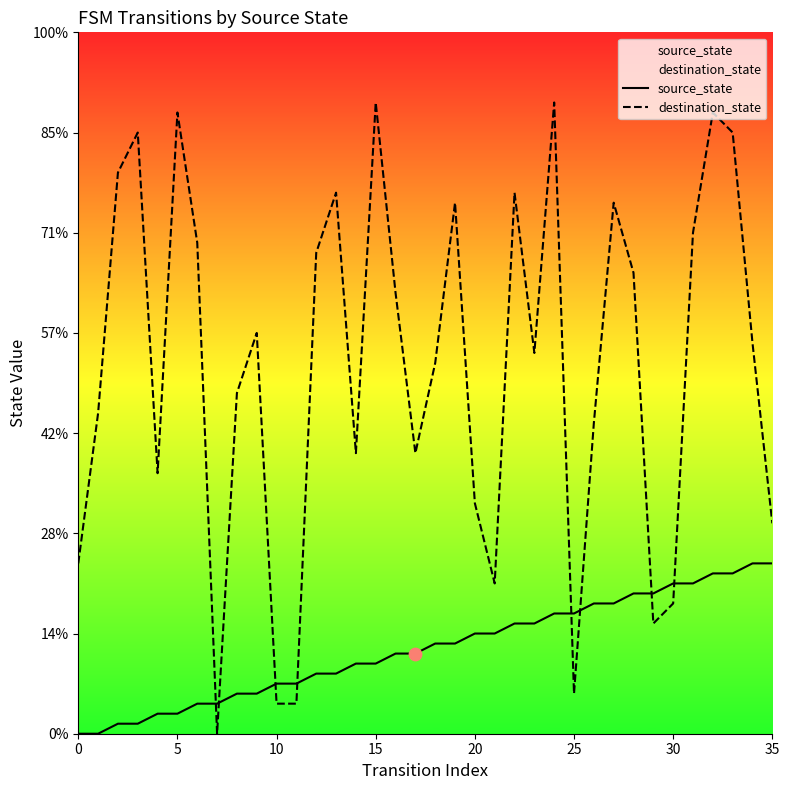

Which series reaches the maximum Y coordinate?

destination_state